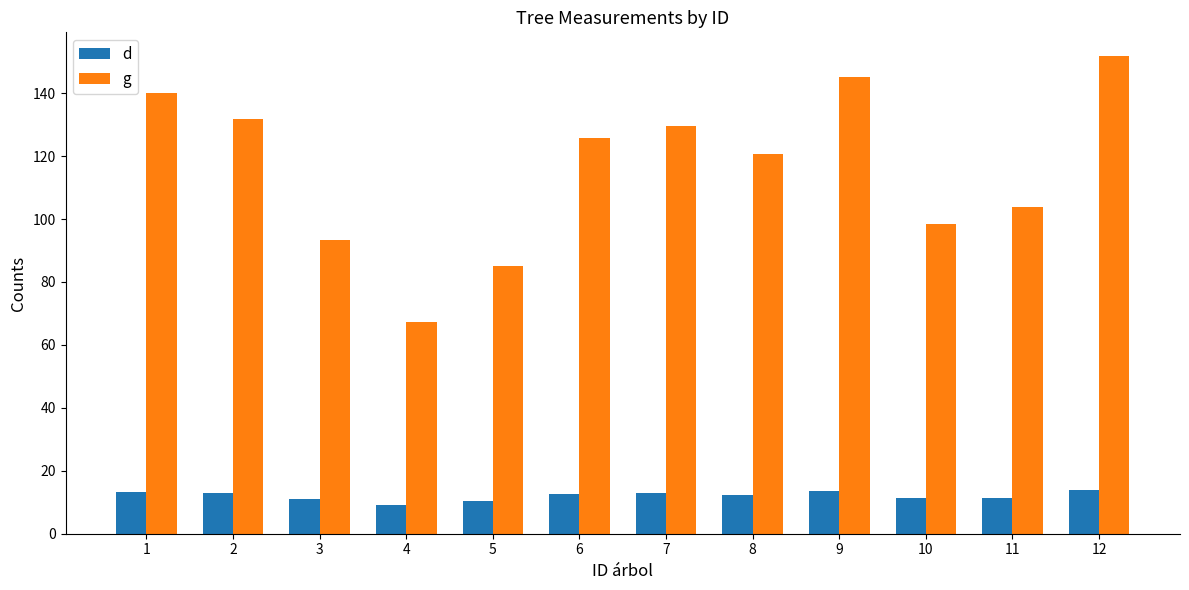

List the series in order of their peak value, lowest first.

d, g